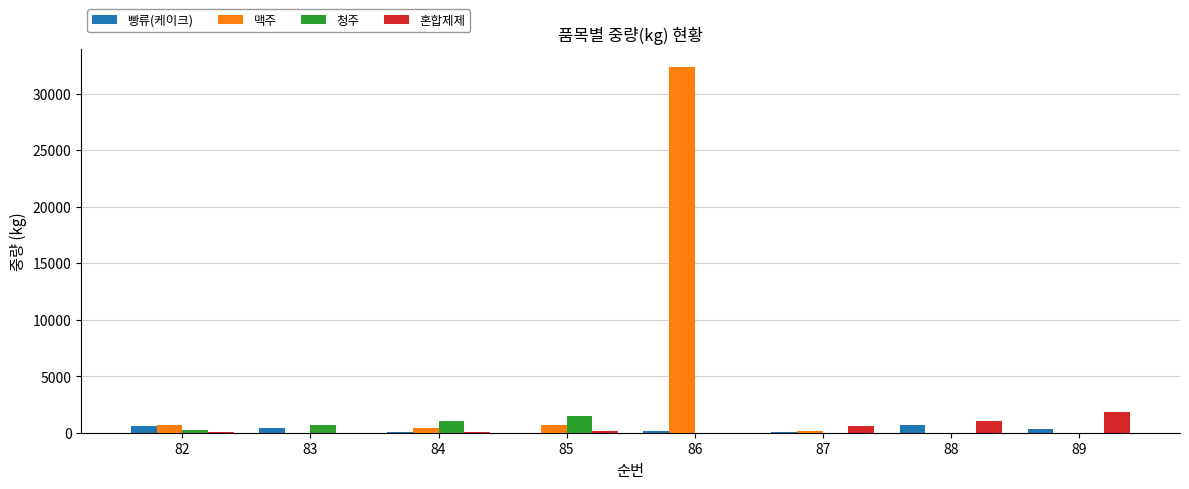

What is the total value across all series at 86?

32504